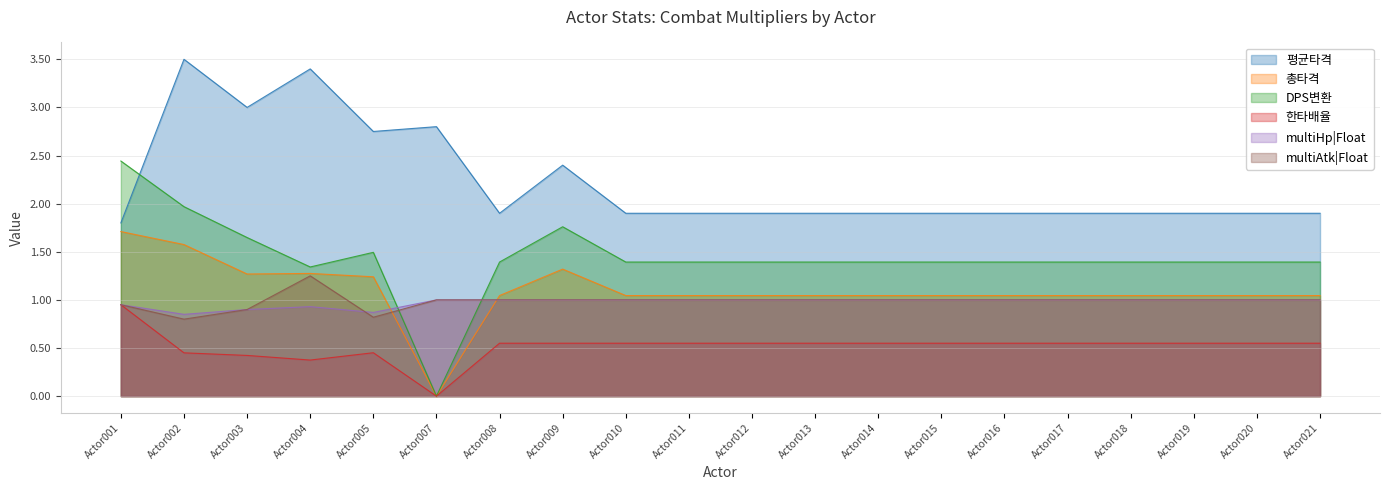

How many intersections are there between DPS변환 and multiAtk|Float?

2